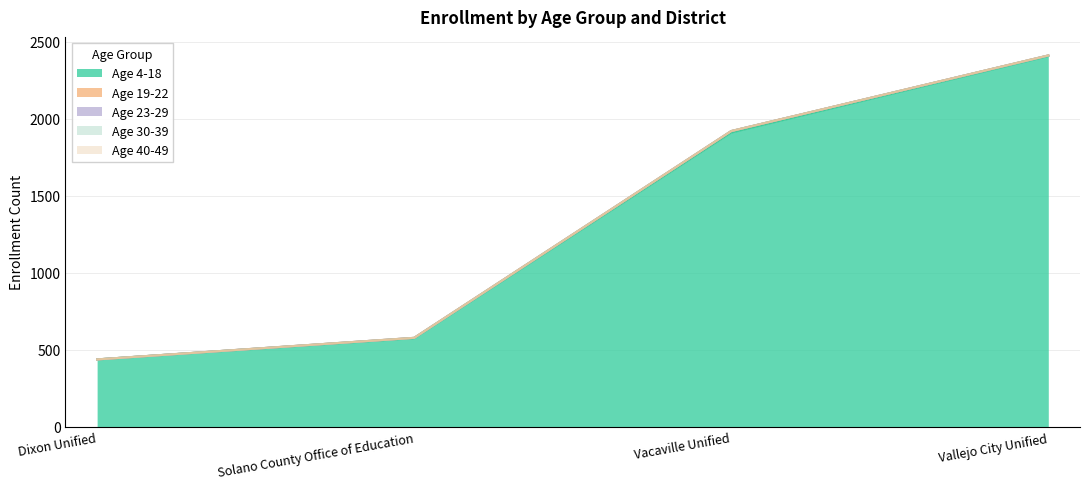

Which label corresponds to the largest value in the chart?

Vallejo City Unified